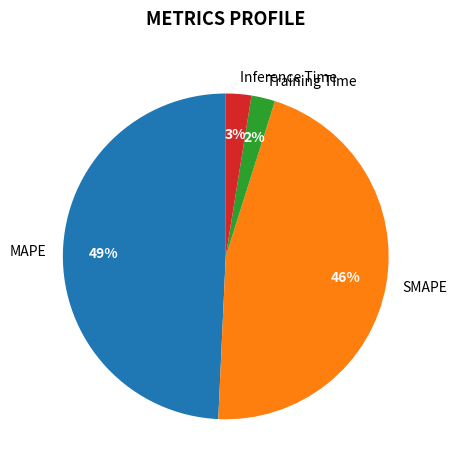

What percentage is the Training Time slice, to the nearest percent?

2%